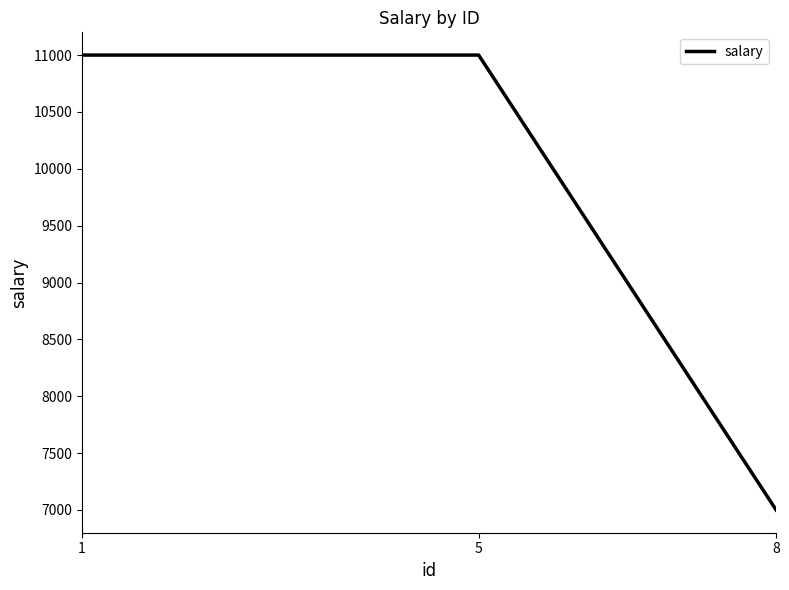

The chart shows a value of 7000 at 8. True or false?

True